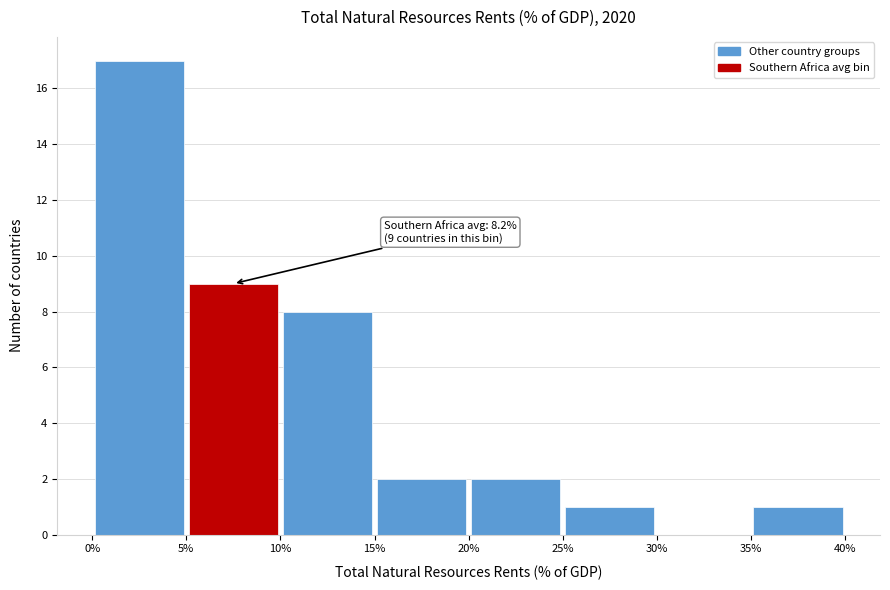

Over which range of the x-axis is the bar tallest?

0% to 5%